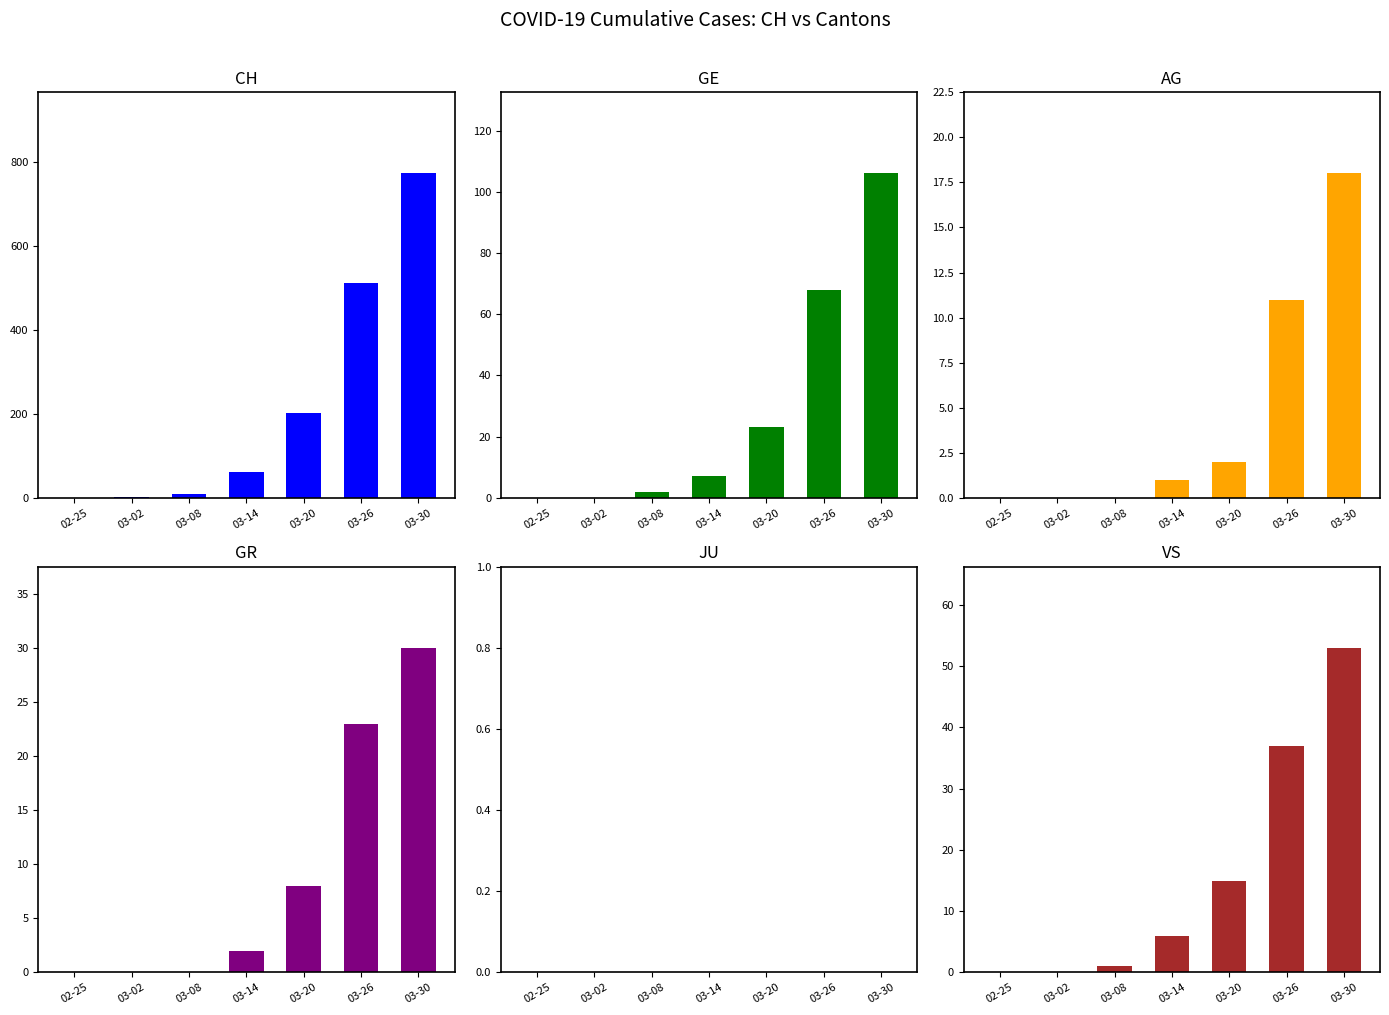

Which has a higher value, 03-30 or 03-08?

03-30